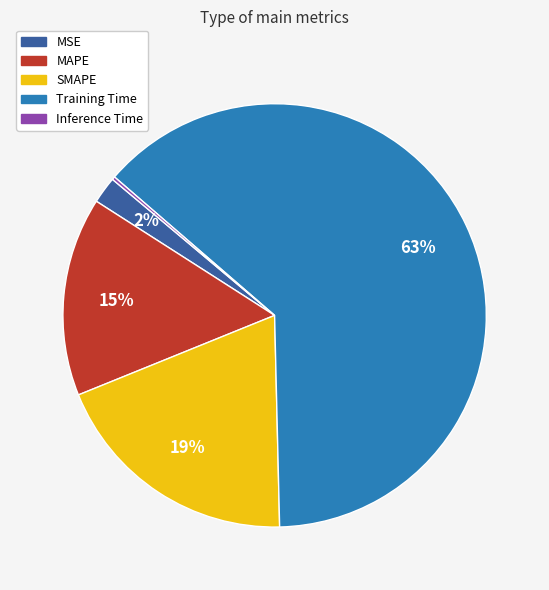

Which slice is the largest?

Training Time